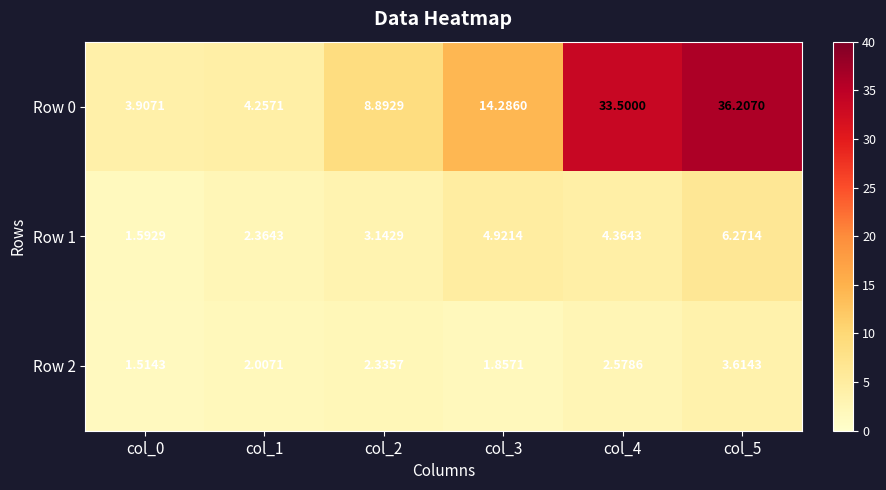

Rank the series by their maximum value, from highest to lowest.

Row 0, Row 1, Row 2